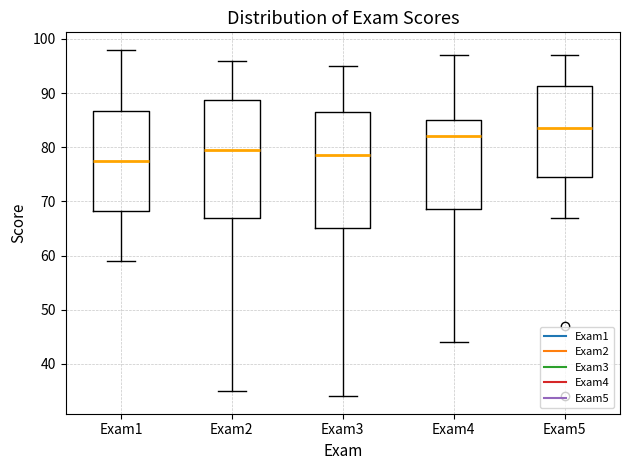

Reading left to right, transcribe this box plot: for each box, give where its median line is, the range the box spans, and where its two whiskers end, as read against the y-axis. The values are not printed on the chart, so give them approximately, as read against the axis.

Exam1: median 78, box 68 to 87, whiskers 59 to 98
Exam2: median 80, box 67 to 89, whiskers 35 to 96
Exam3: median 79, box 65 to 87, whiskers 34 to 95
Exam4: median 82, box 69 to 85, whiskers 44 to 97
Exam5: median 84, box 75 to 91, whiskers 67 to 97